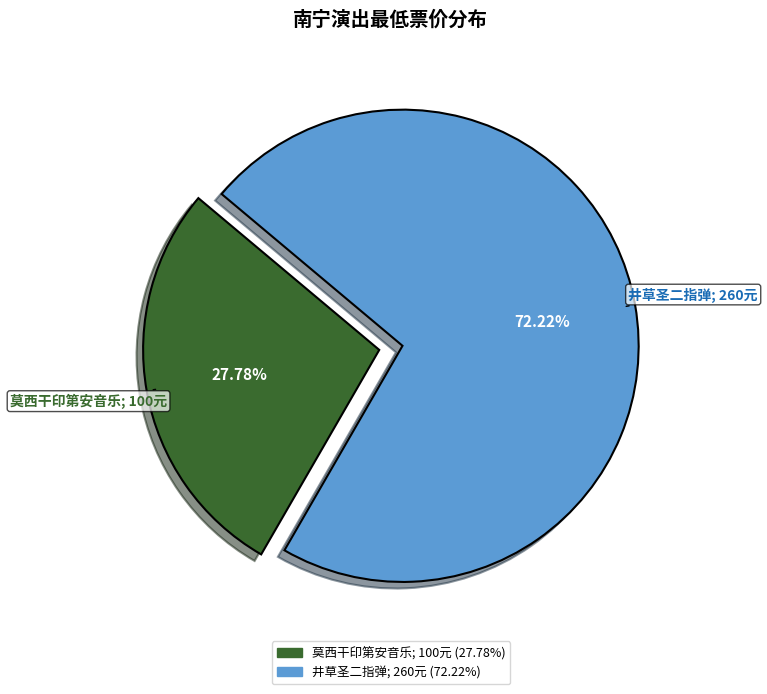

Is there any slice that represents more than half of the pie?

Yes